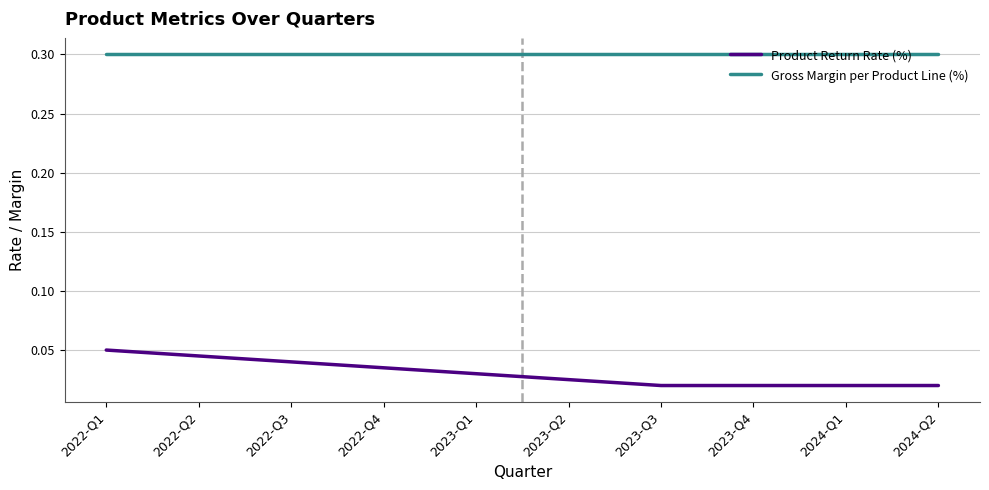

Is the value of Gross Margin per Product Line (%) at 2022-Q2 greater than the value of Product Return Rate (%) at 2024-Q1?

Yes